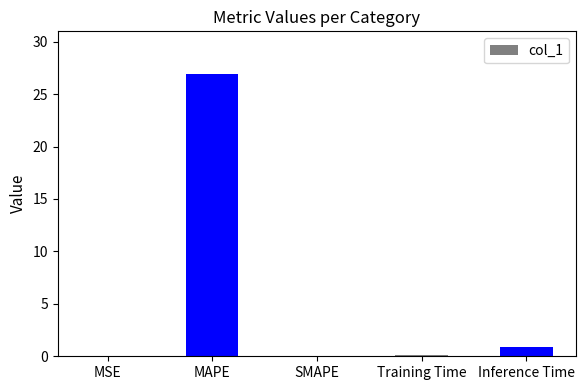

What is the average value?

5.6